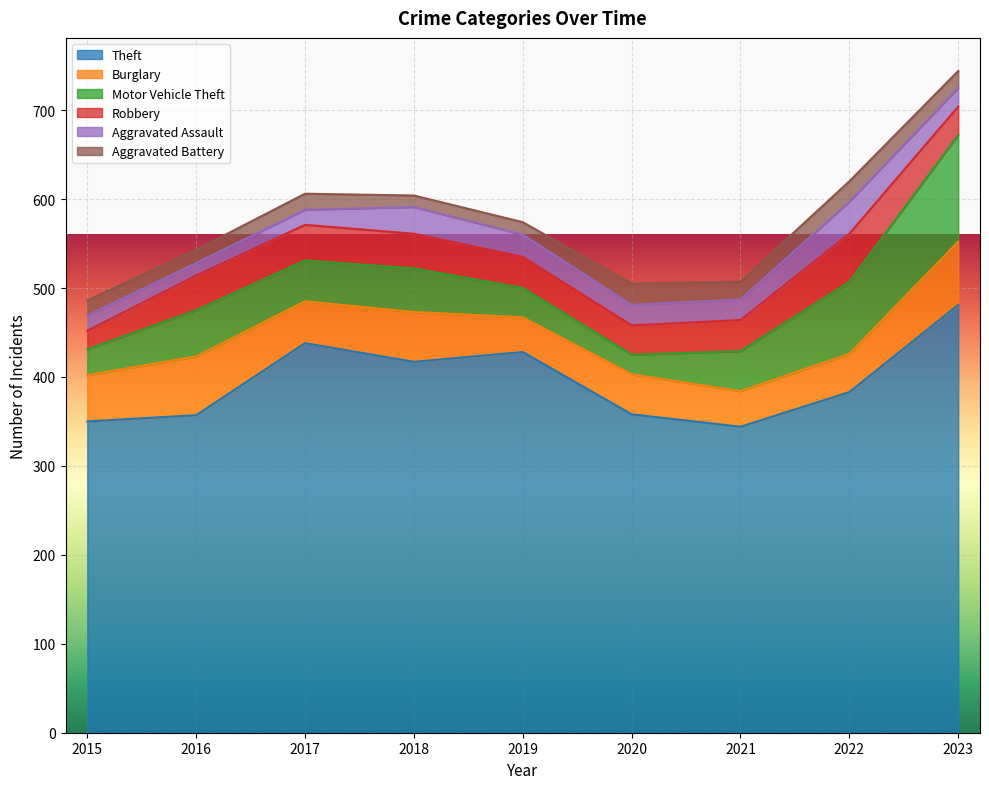

What is the minimum value for Robbery?

21